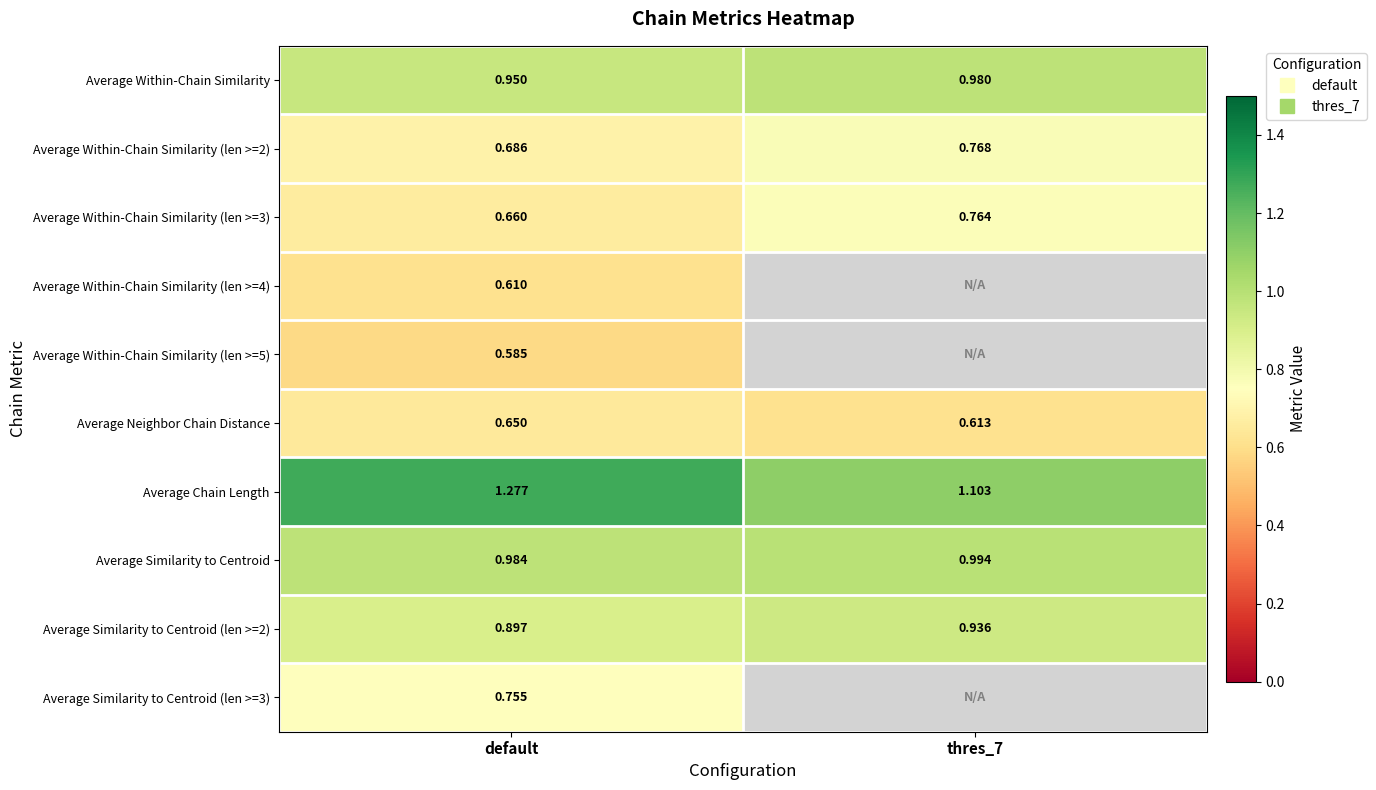

At which category does the chart reach its peak across all series?

default